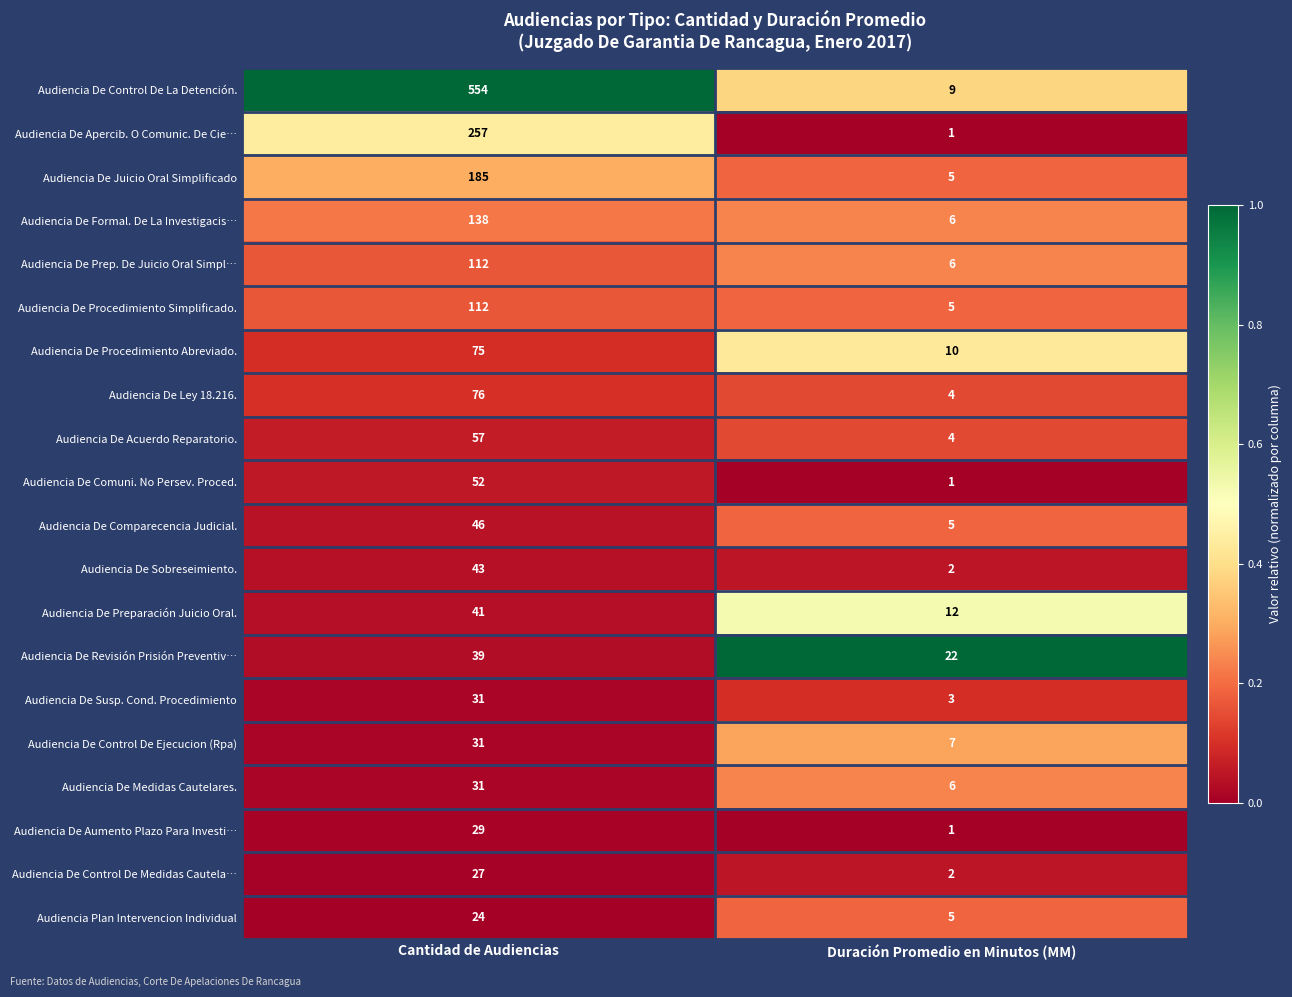

At which category is the sum across all series the highest?

Cantidad de Audiencias